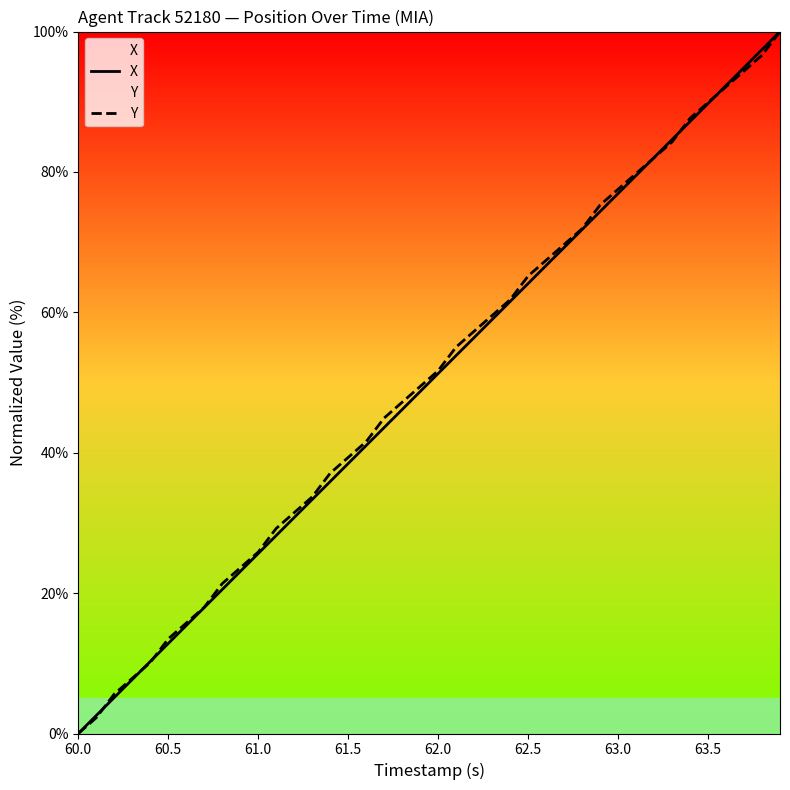

True or false: Y has a value of 13.5 at 60.5.

True